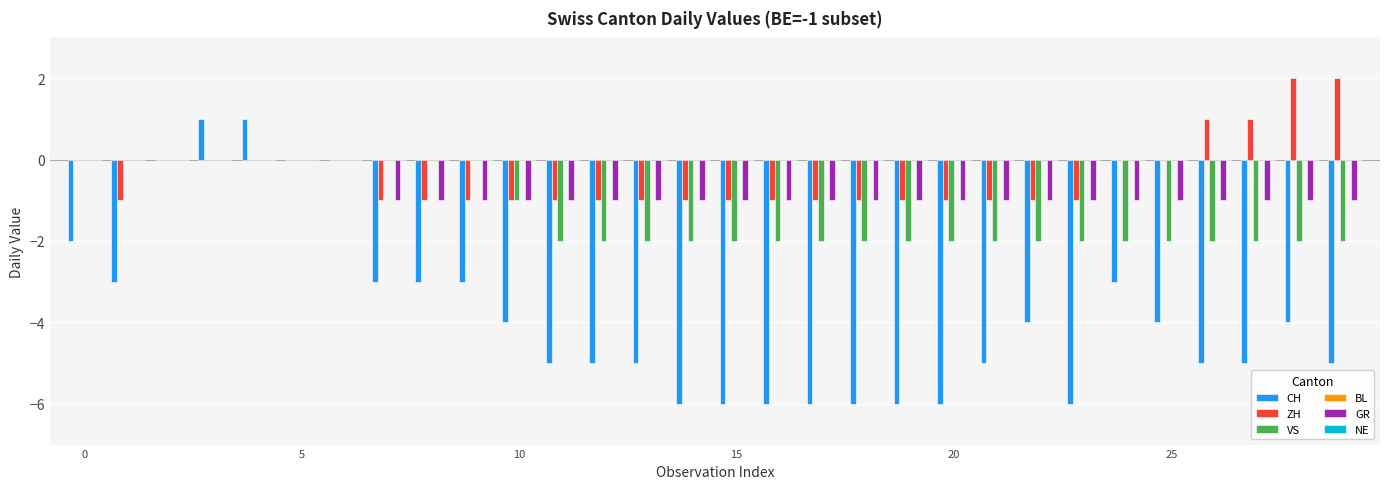

How many series are shown in this chart?

4